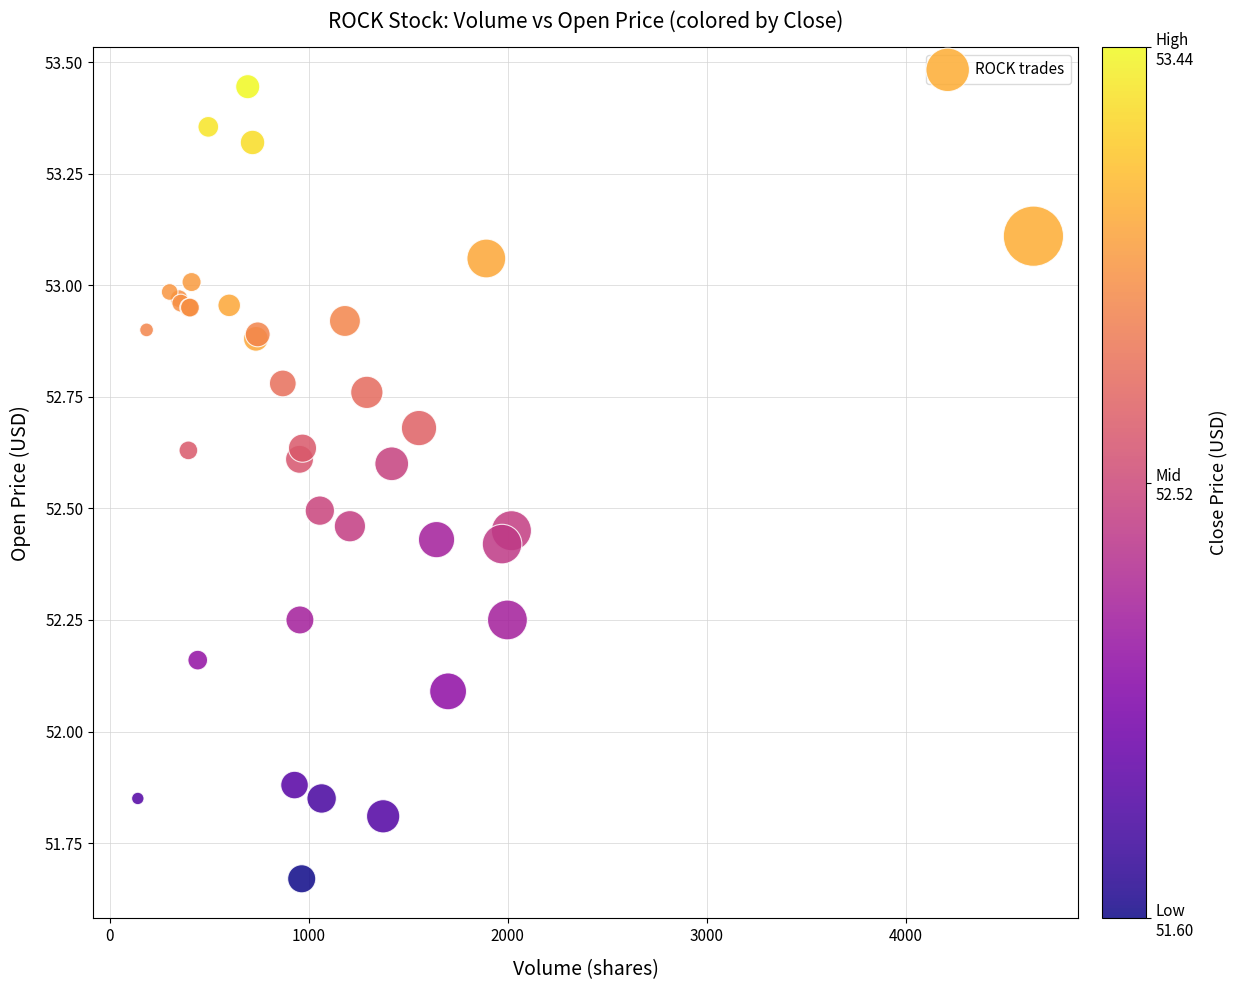

What Y value in the scatter plot is closest to 52?

52.1